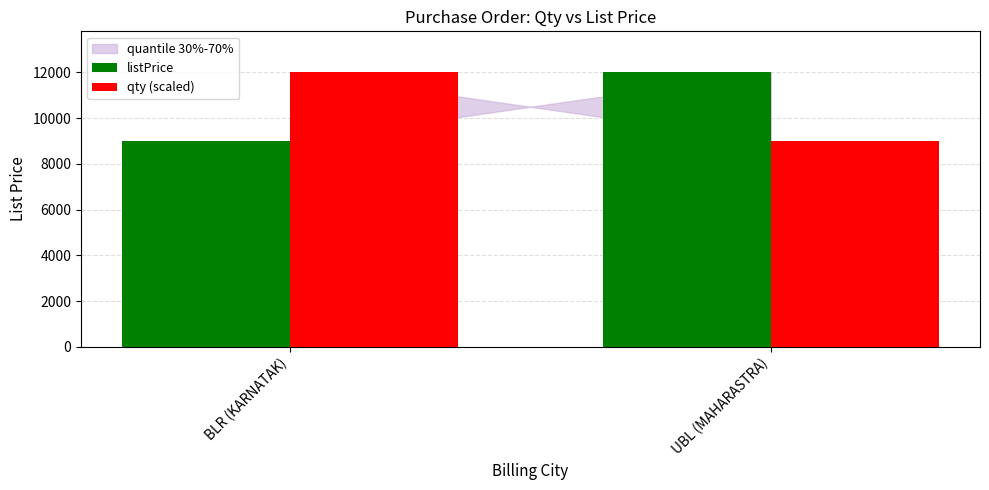

What is the lowest value of the qty (scaled) series?

9000